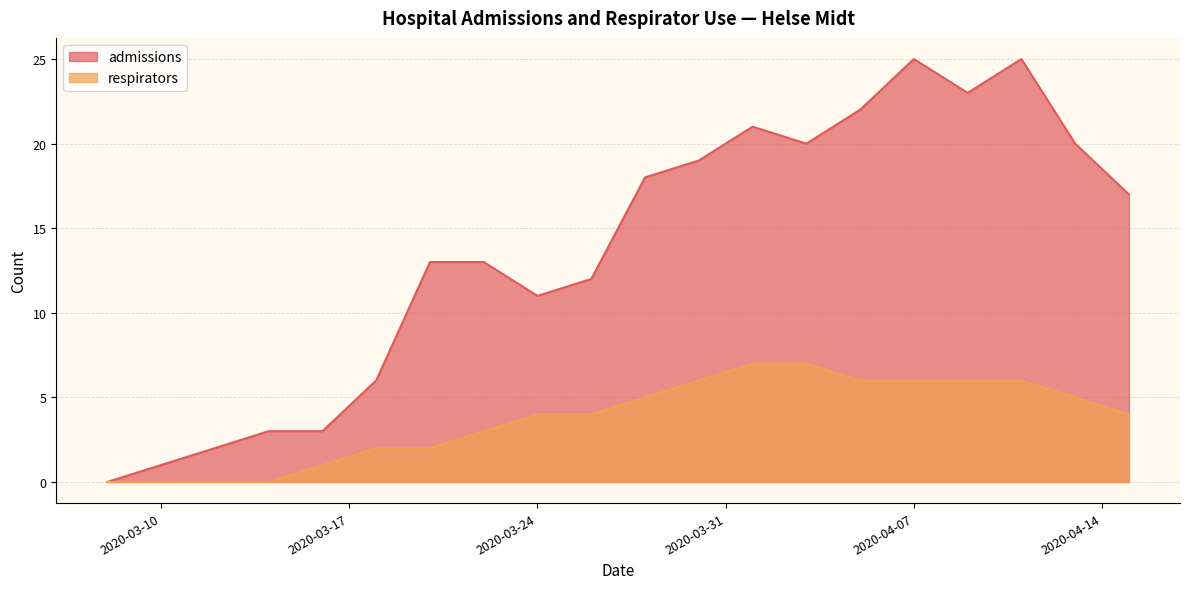

What is the approximate value of respirators at 2020-03-30?

6